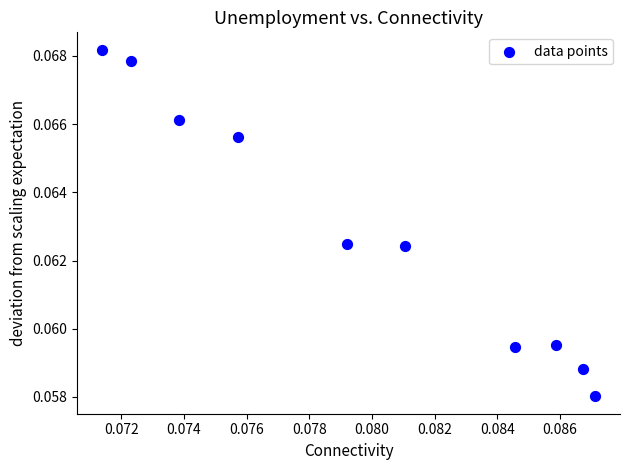

How many points are shown in the scatter plot?

10